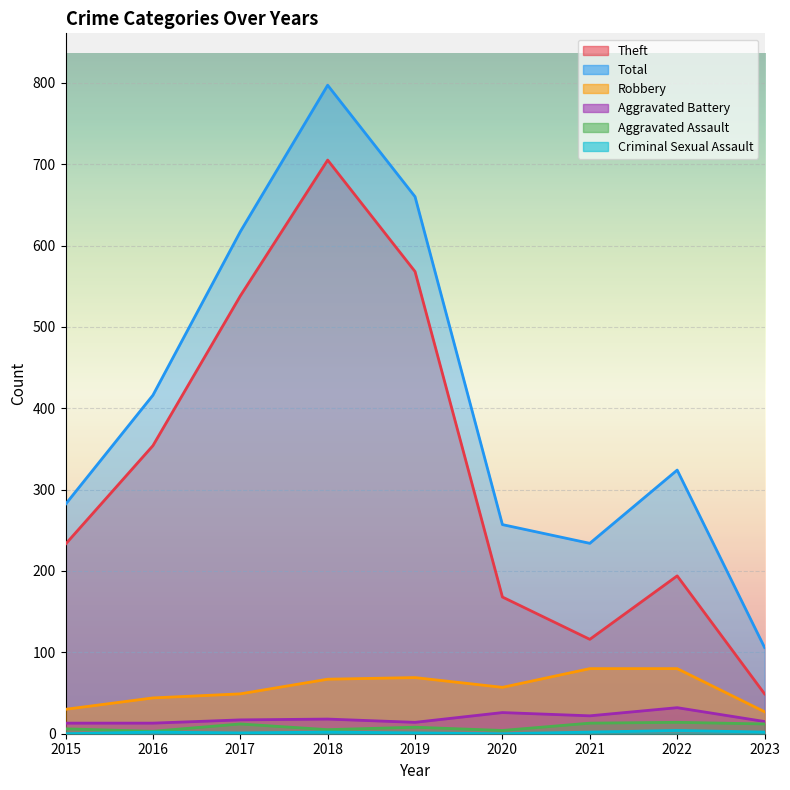

What is the difference between the Total values at 2021 and 2020?

23